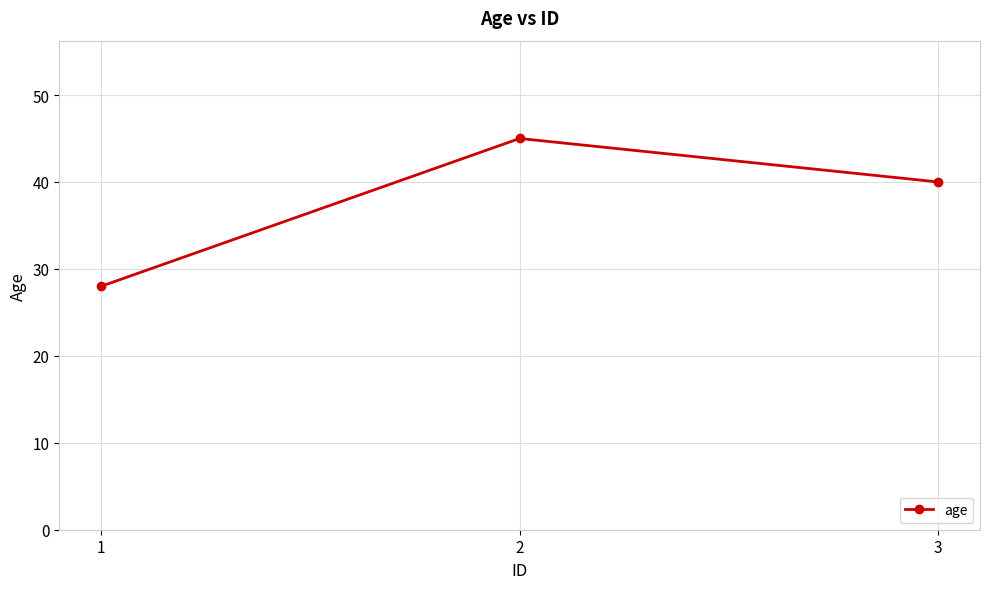

Reading left to right, extract all data points from this chart.

28	45	40